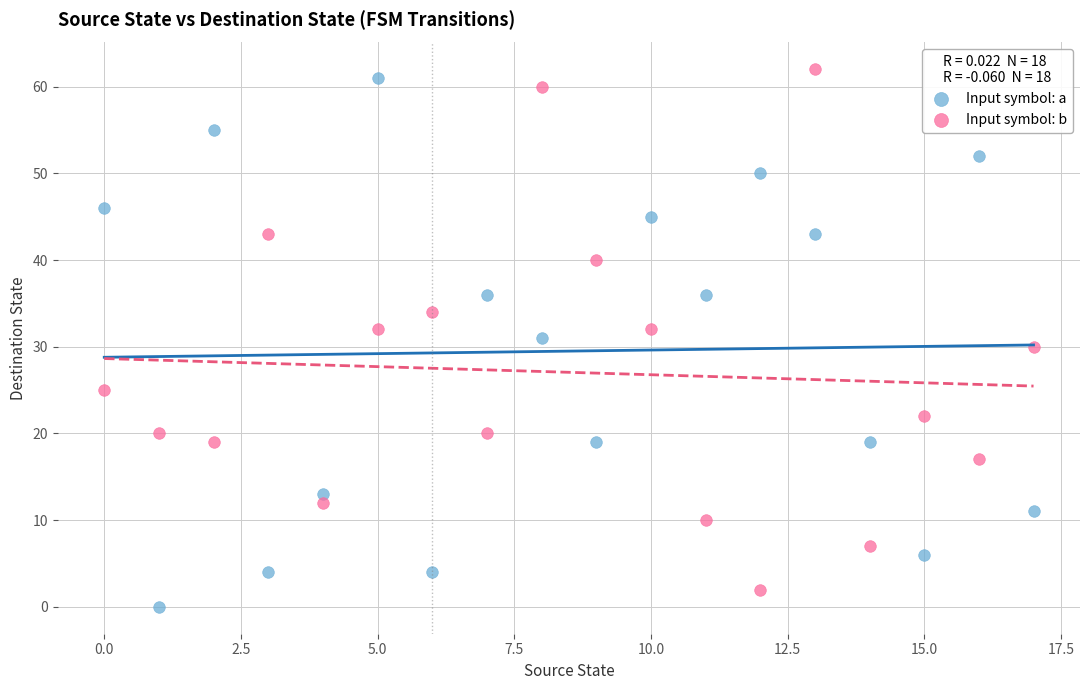

What are all the series names shown in the legend?

Input symbol: a, Input symbol: b